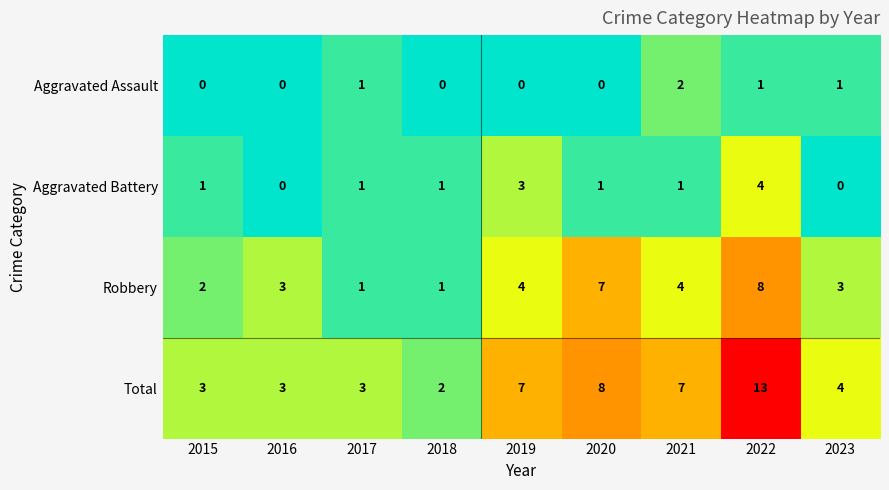

How many Aggravated Assault values are between 0 and 1?

8